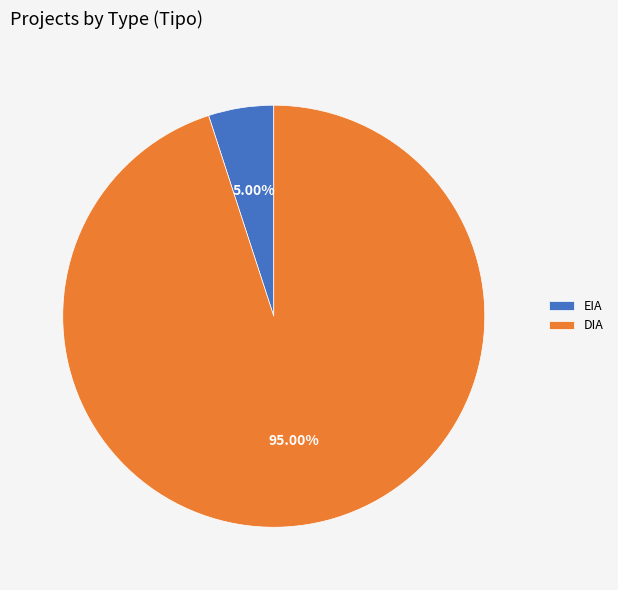

How many slices are in this pie chart?

2